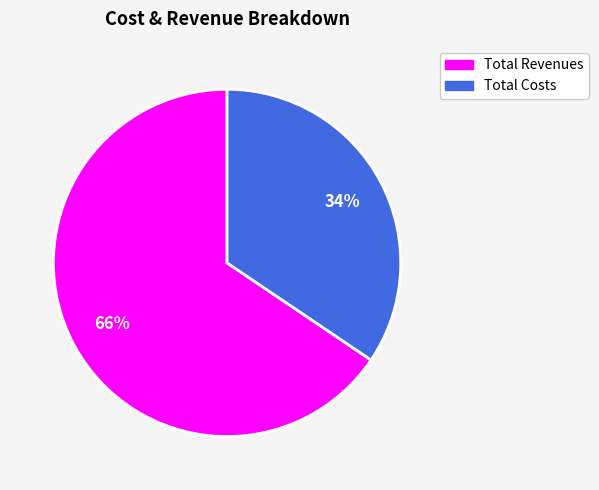

Between Total Revenues and Total Costs, which is larger?

Total Revenues